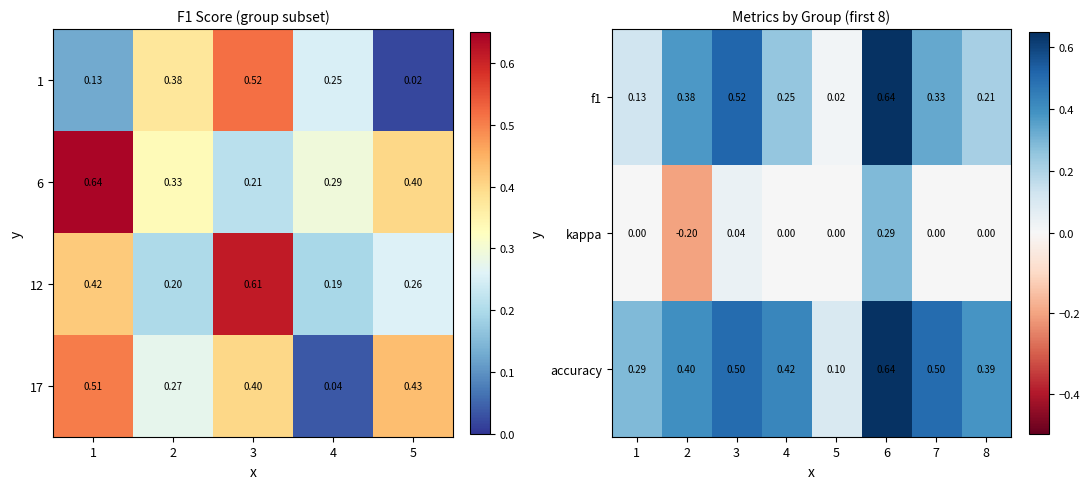

Which series changed the most between 0 and 1?

1